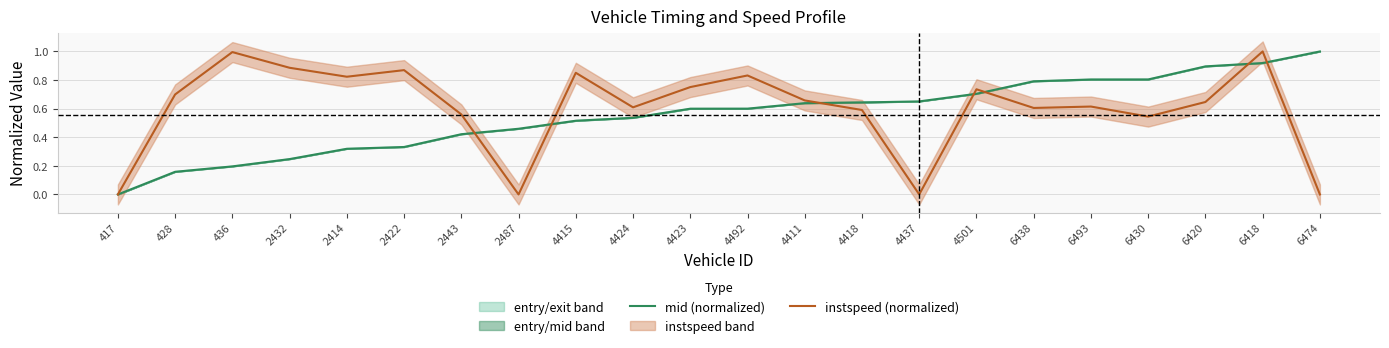

How many values in mid (normalized) are above zero?

21